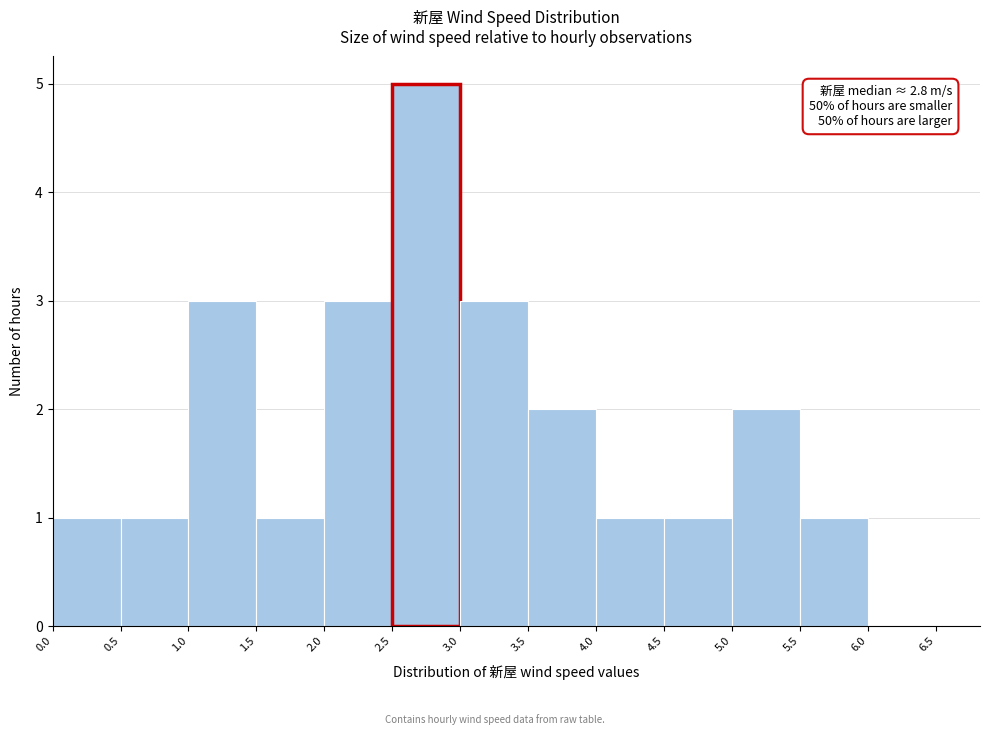

Which range on the x-axis has the tallest bar?

2.5 to 3.0